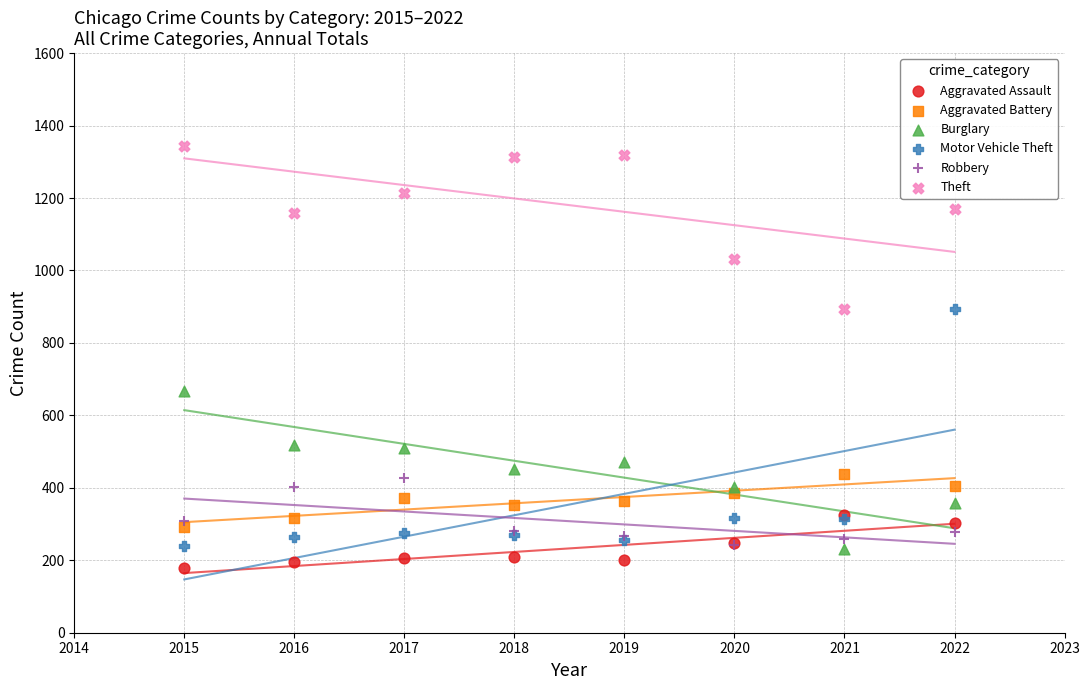

Across all series, what Y value is closest to 762?

668